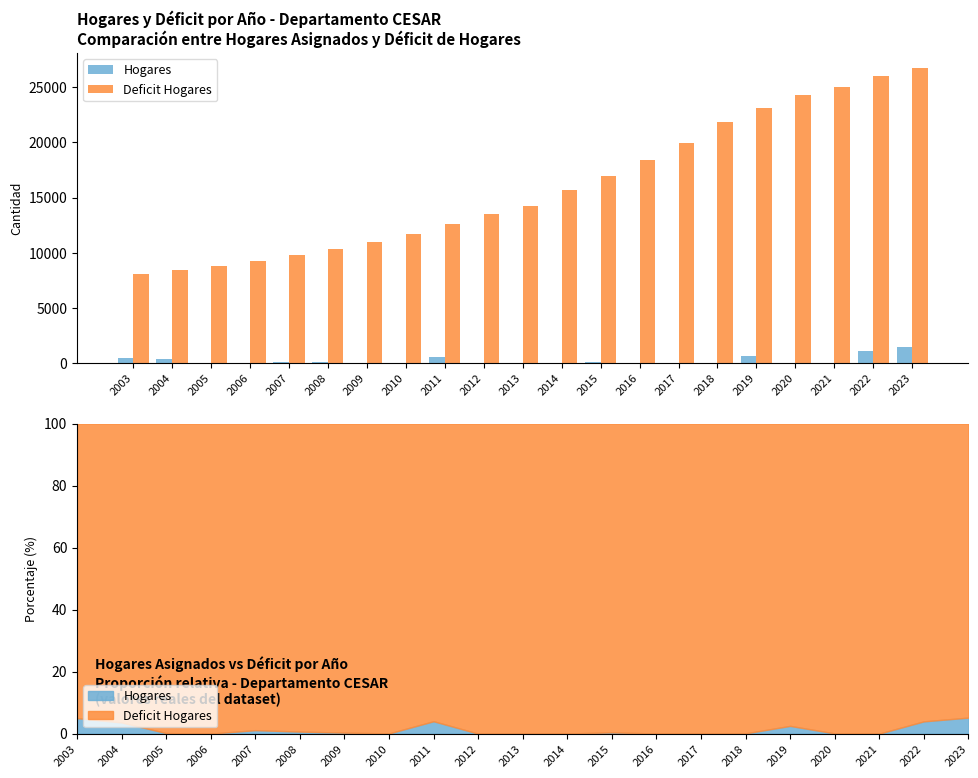

What is the spread (max minus min) of values at 2013?

14200